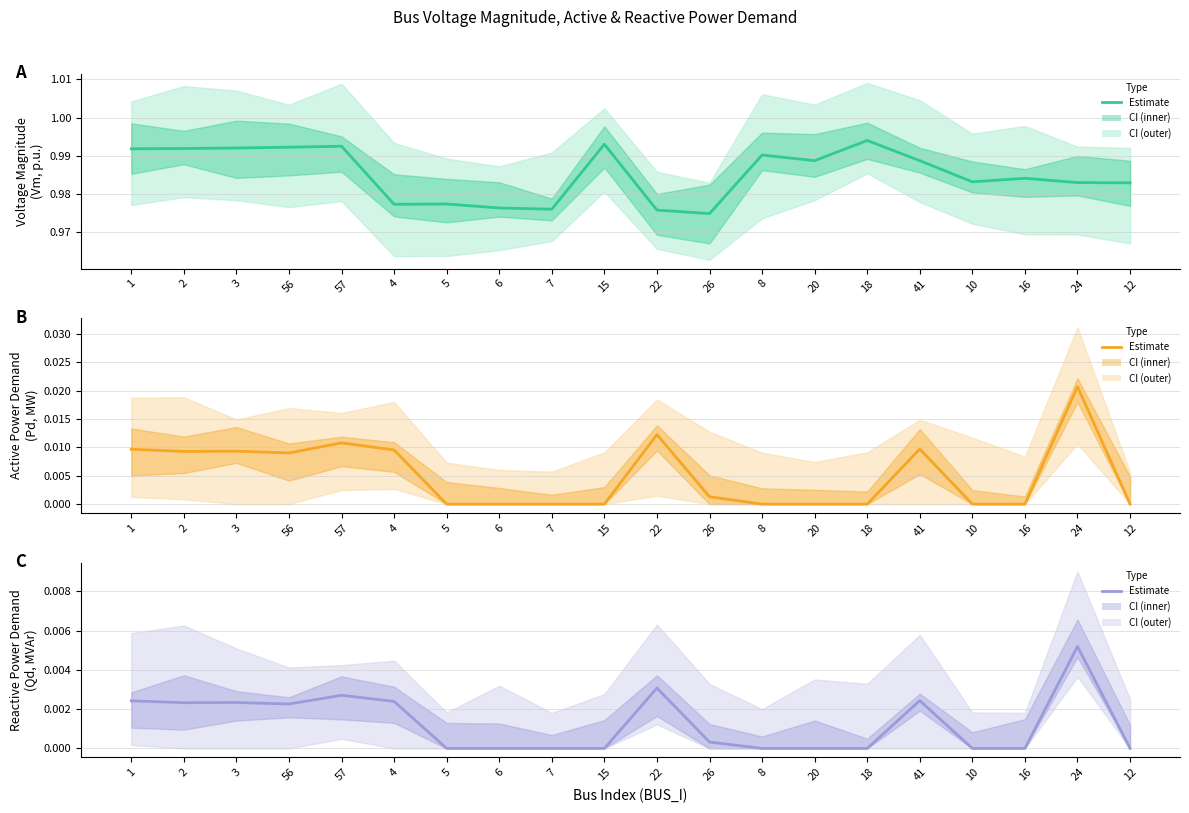

Count the number of categories in the chart.

20